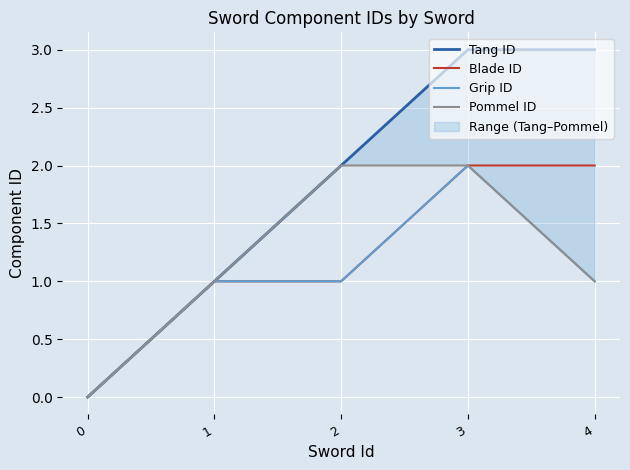

Does the chart display data point markers on the line(s)?

No